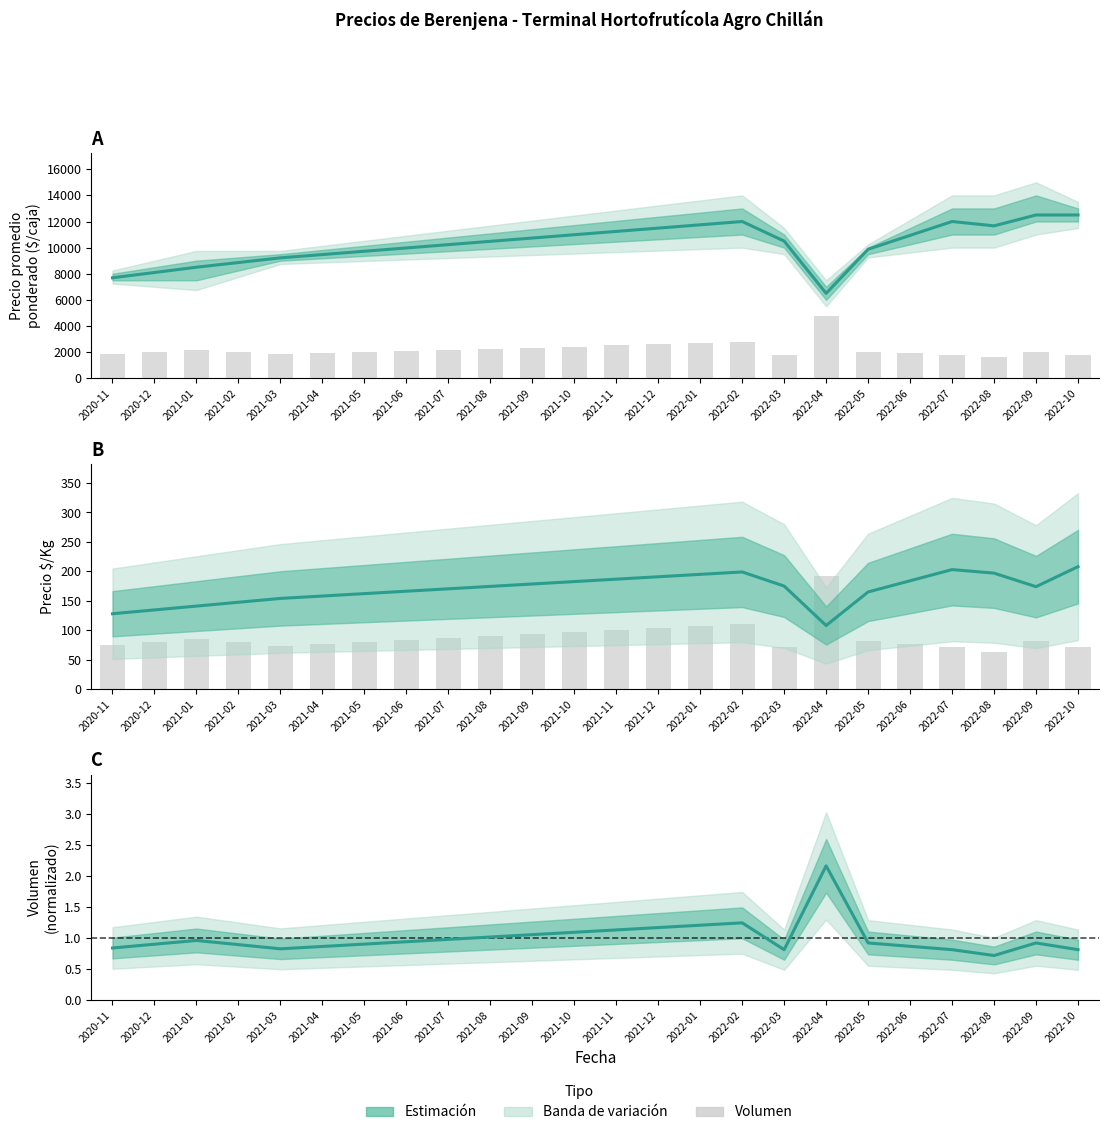

Reading left to right, what are all the values shown in this chart?

Precio promedio ponderado: 7690.0	8095.0	8500.0	8858.0	9216.0	9469.1	9722.2	9975.3	10228.4	10481.5	10734.5	10987.6	11240.7	11493.8	11746.9	12000.0	10500.0	6500.0	9875.0	10937.5	12000.0	11667.0	12500.0	12500.0
Volumen (barras): 74.4	79.8	85.2	79.2	73.2	76.6	80.0	83.3	86.7	90.1	93.5	96.9	100.3	103.6	107.0	110.4	72.0	192.0	81.6	76.8	72.0	63.6	81.6	72.0
Precio $/Kg: 128.0	134.5	141.0	147.5	154.0	158.1	162.2	166.3	170.4	174.5	178.5	182.6	186.7	190.8	194.9	199.0	175.0	108.0	165.0	184.0	203.0	197.0	174.0	208.0
Volumen normalizado: 0.8	0.9	1.0	0.9	0.8	0.9	0.9	0.9	1.0	1.0	1.1	1.1	1.1	1.2	1.2	1.2	0.8	2.2	0.9	0.9	0.8	0.7	0.9	0.8